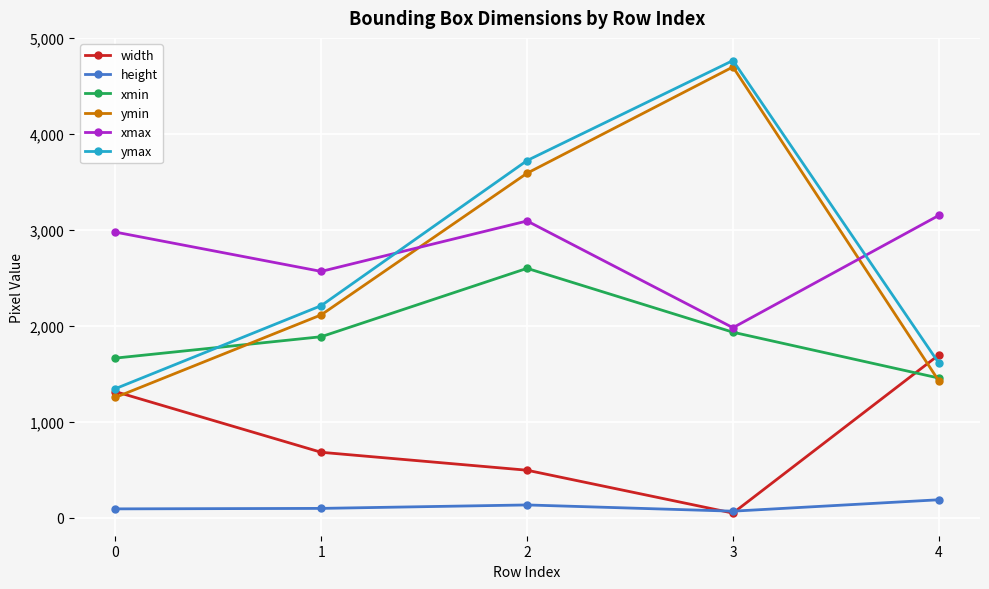

What is the maximum value for xmax?

3151